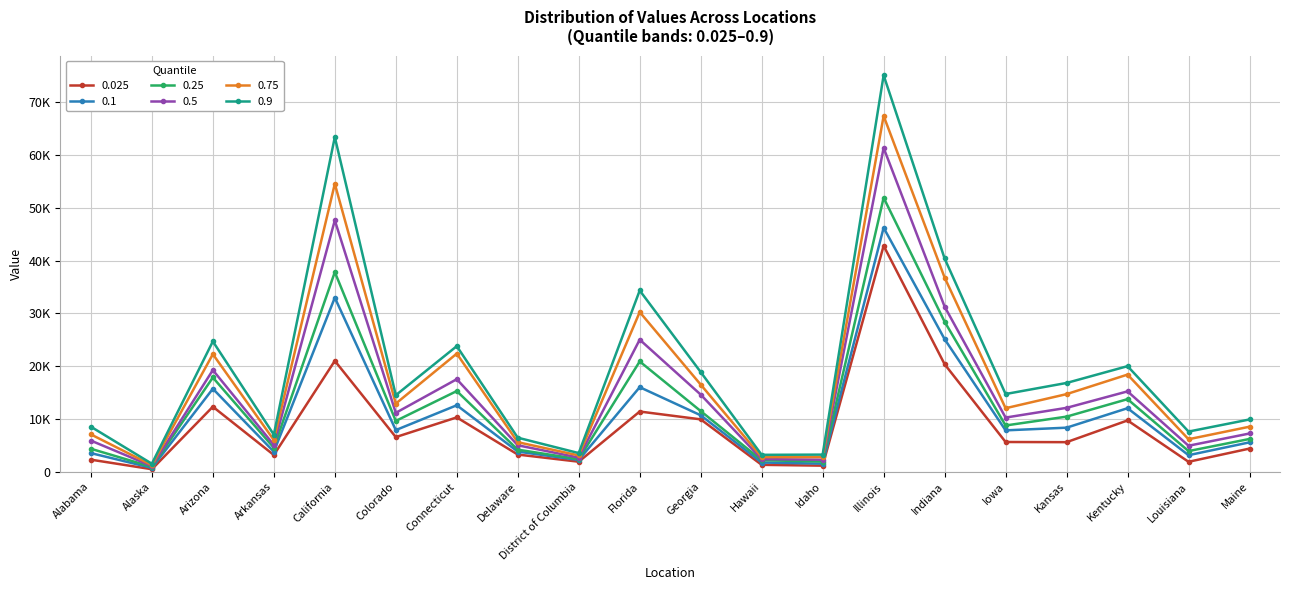

What position from the left is Delaware?

8